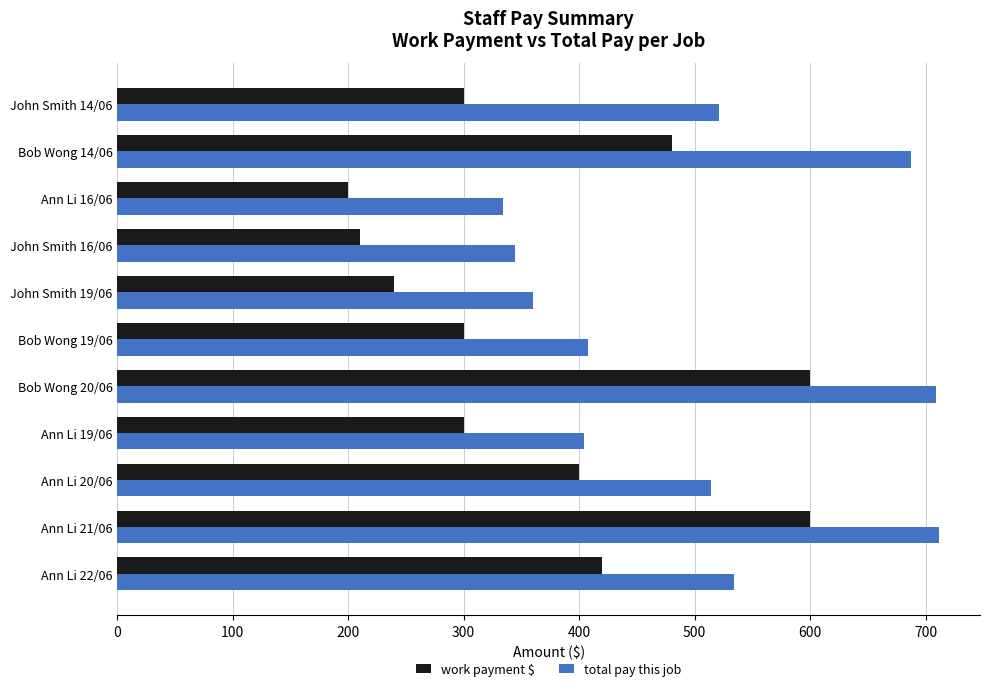

Rank the series by their maximum value, from lowest to highest.

work payment $, total pay this job